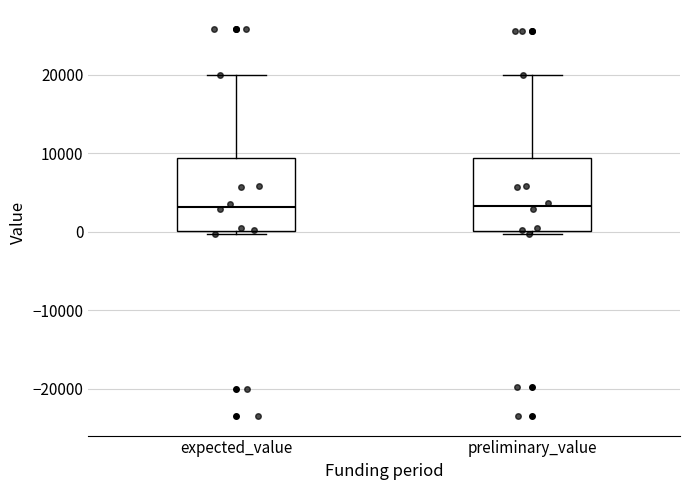

Where is the upper edge of the box for expected_value on the y-axis? The values are not printed on the chart, so give them approximately, as read against the axis.

9000